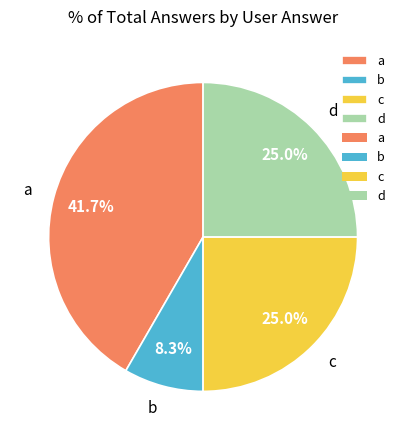

Is it true that c is 25% of the pie?

True